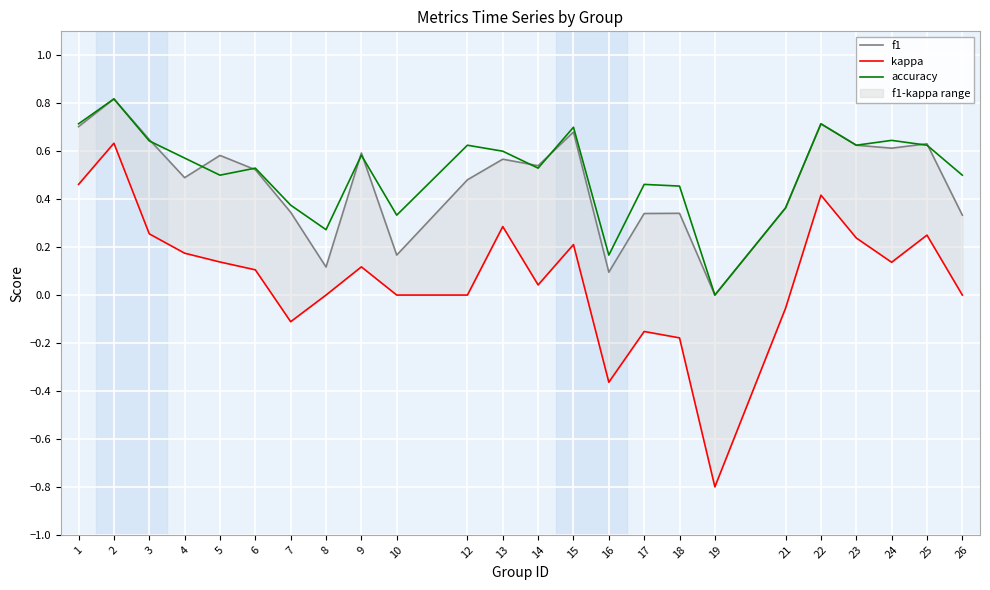

Is the value of accuracy at 19 greater than the value of f1 at 5?

No